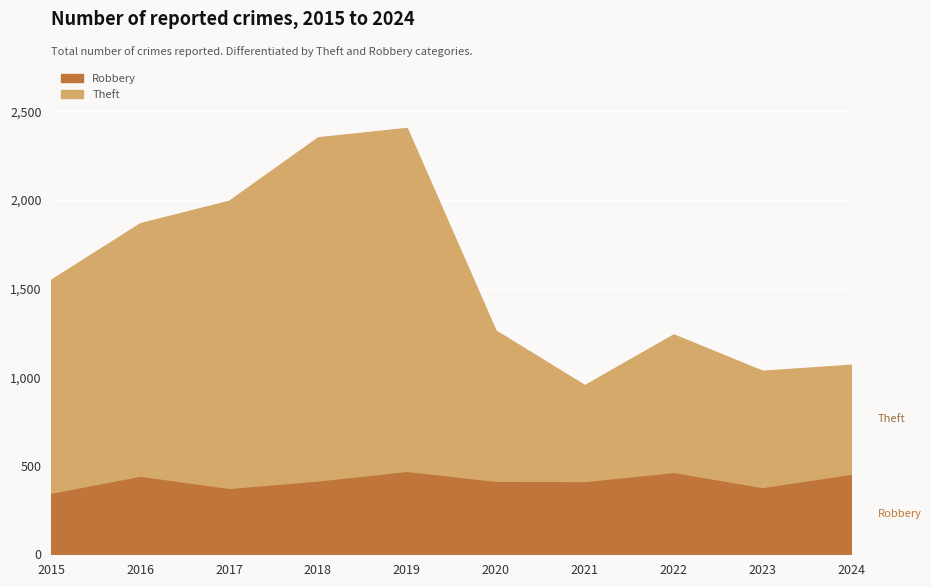

Which series changed the most between 2018 and 2023?

Theft